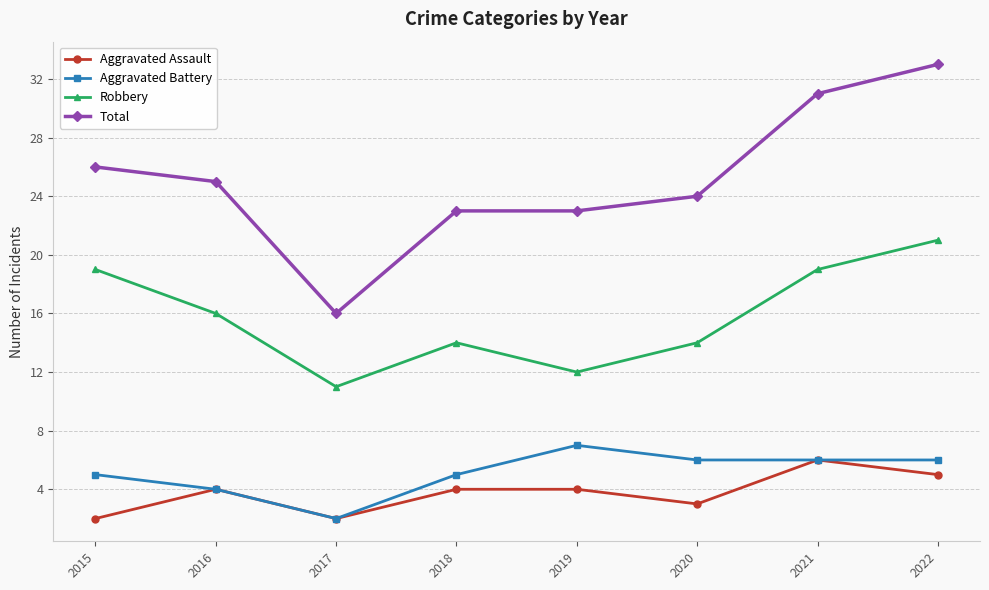

Reading left to right, transcribe all the data shown in this chart.

Aggravated Assault: 2015=2	2016=4	2017=2	2018=4	2019=4	2020=3	2021=6	2022=5
Aggravated Battery: 2015=5	2016=4	2017=2	2018=5	2019=7	2020=6	2021=6	2022=6
Robbery: 2015=19	2016=16	2017=11	2018=14	2019=12	2020=14	2021=19	2022=21
Total: 2015=26	2016=25	2017=16	2018=23	2019=23	2020=24	2021=31	2022=33